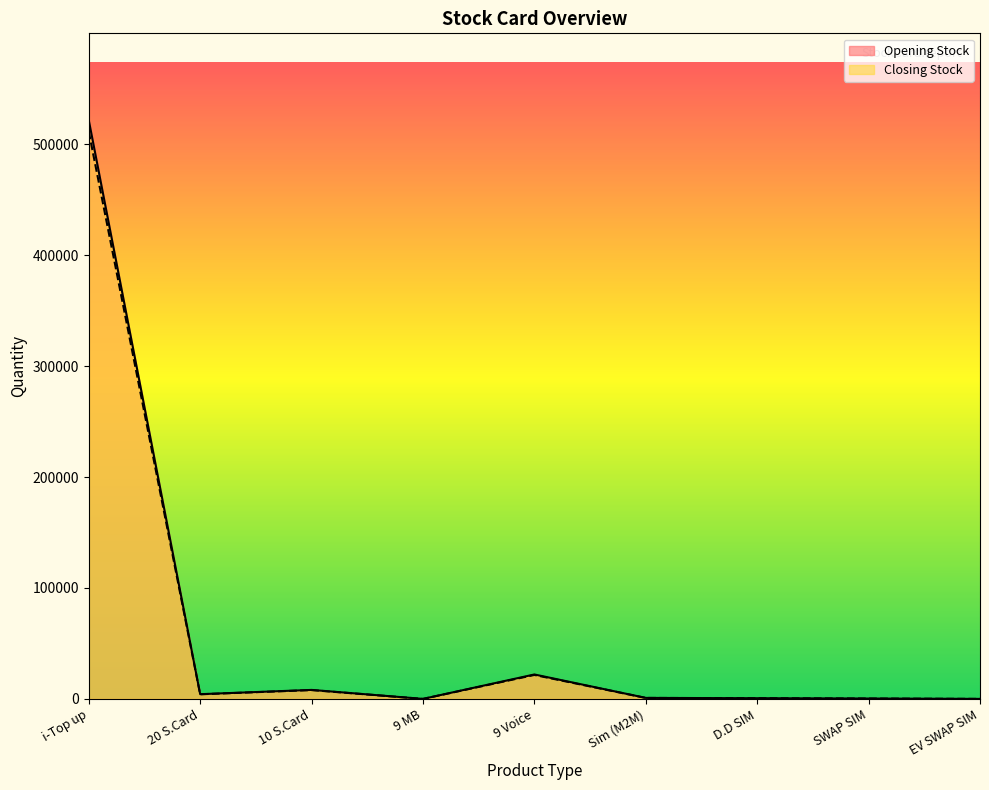

At which category does the chart reach its peak across all series?

i-Top up